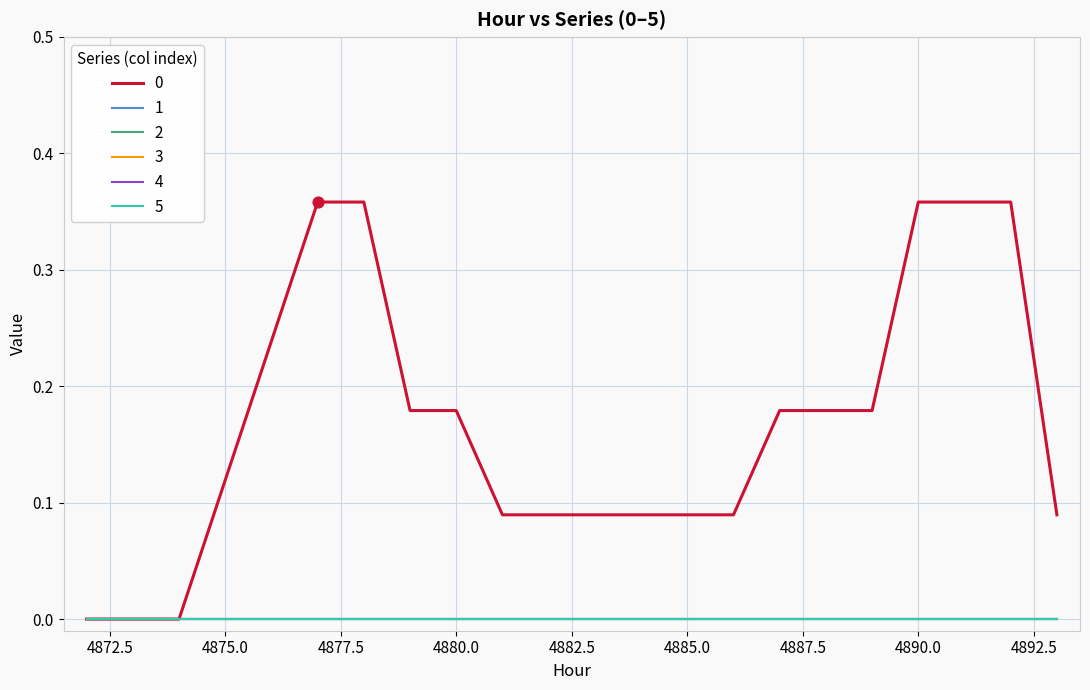

Does the chart have visible grid lines?

Yes